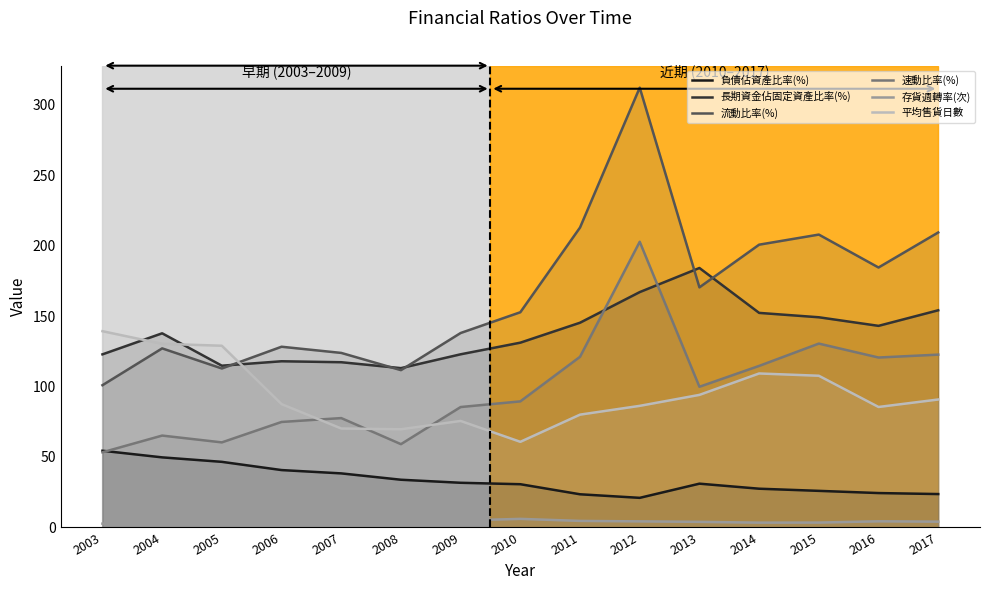

What is the maximum value shown in the chart?

312.3